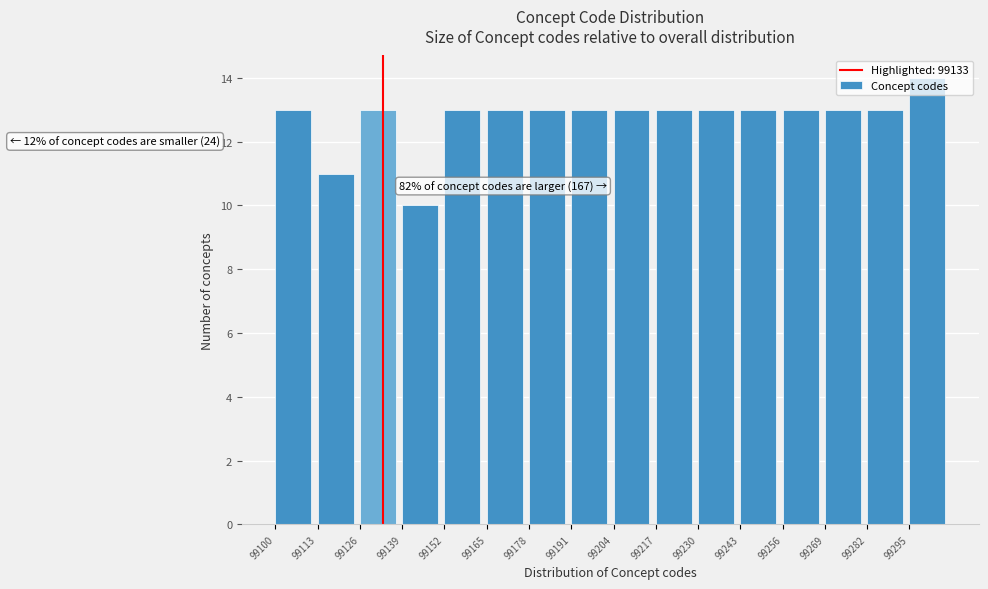

Over which range of the x-axis is the bar tallest?

99295 to 99308